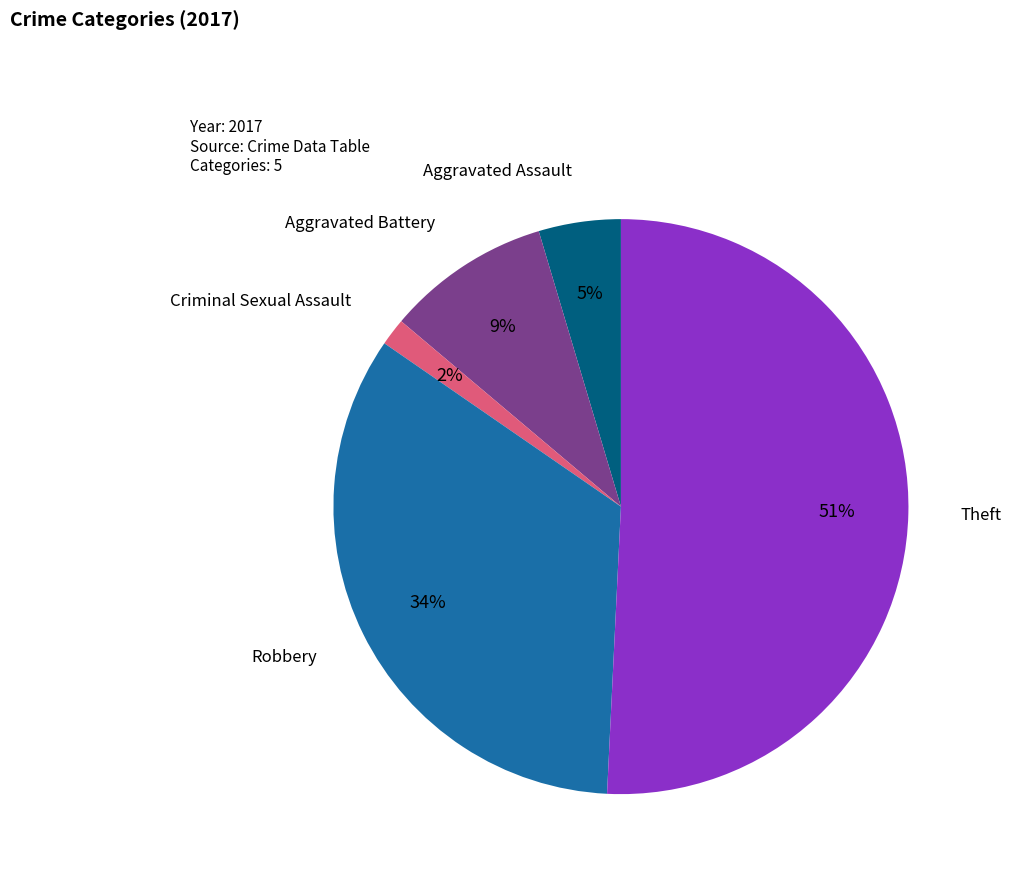

Between Aggravated Assault and Theft, which is larger?

Theft